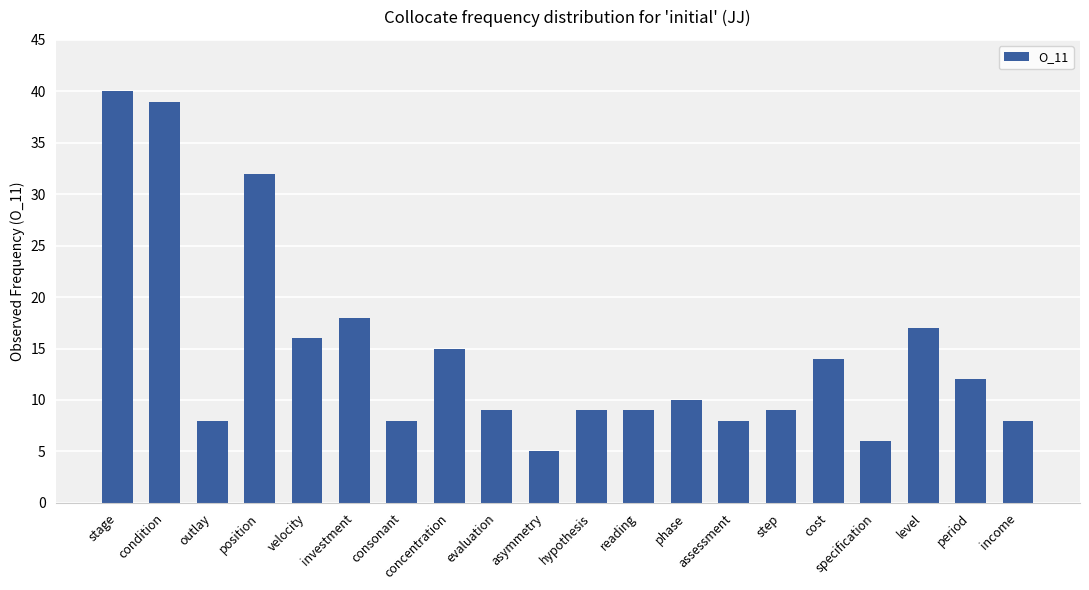

How many values are below 10?

10